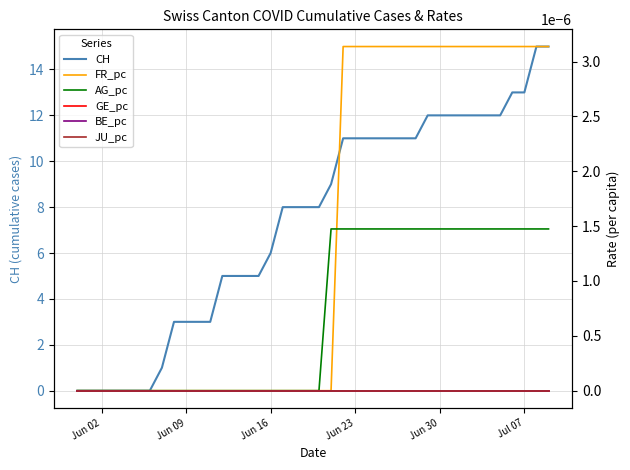

True or false: CH has a value of 6 at Jun 16.

True